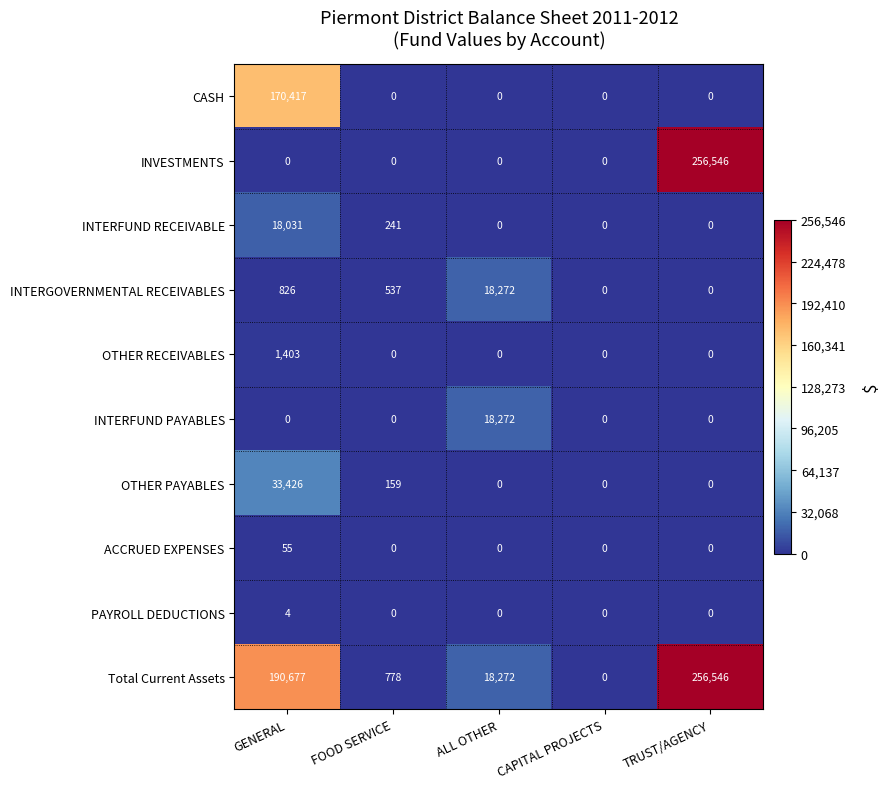

What is the average value of the OTHER RECEIVABLES series?

281